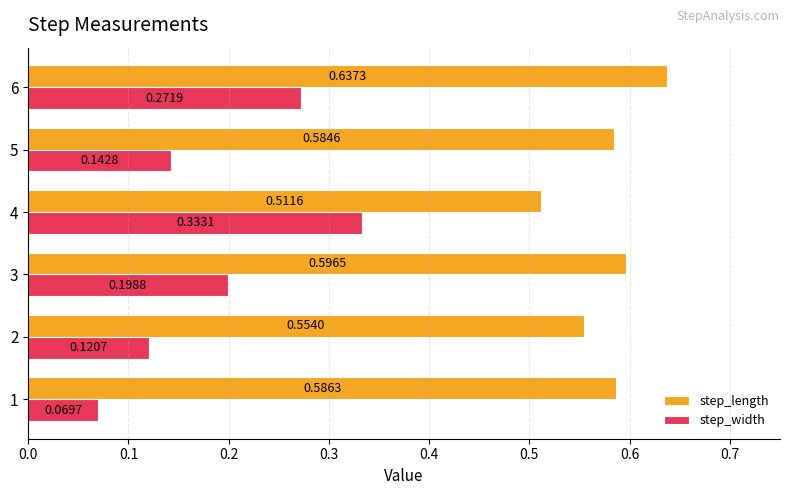

List the series in order of their overall mean, highest first.

step_length, step_width